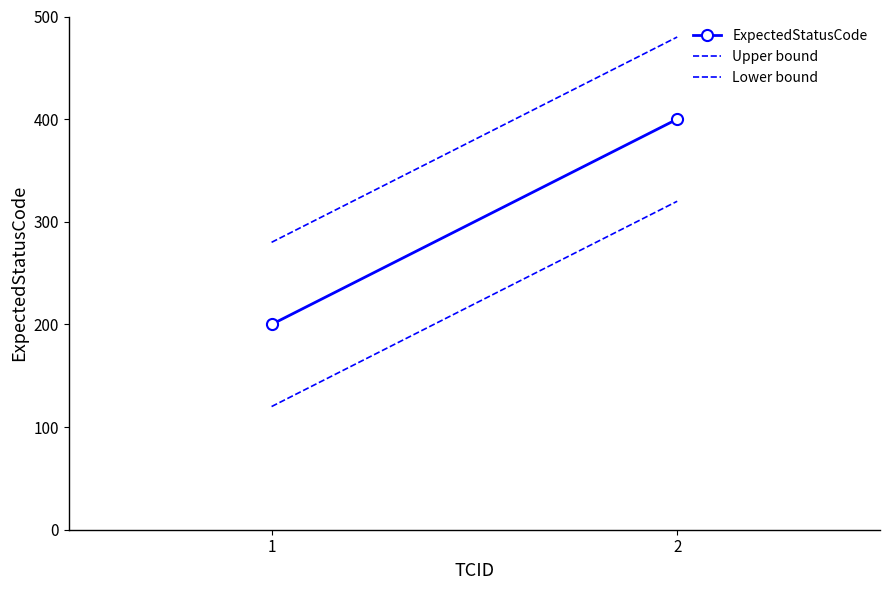

What is the greatest value displayed?

480